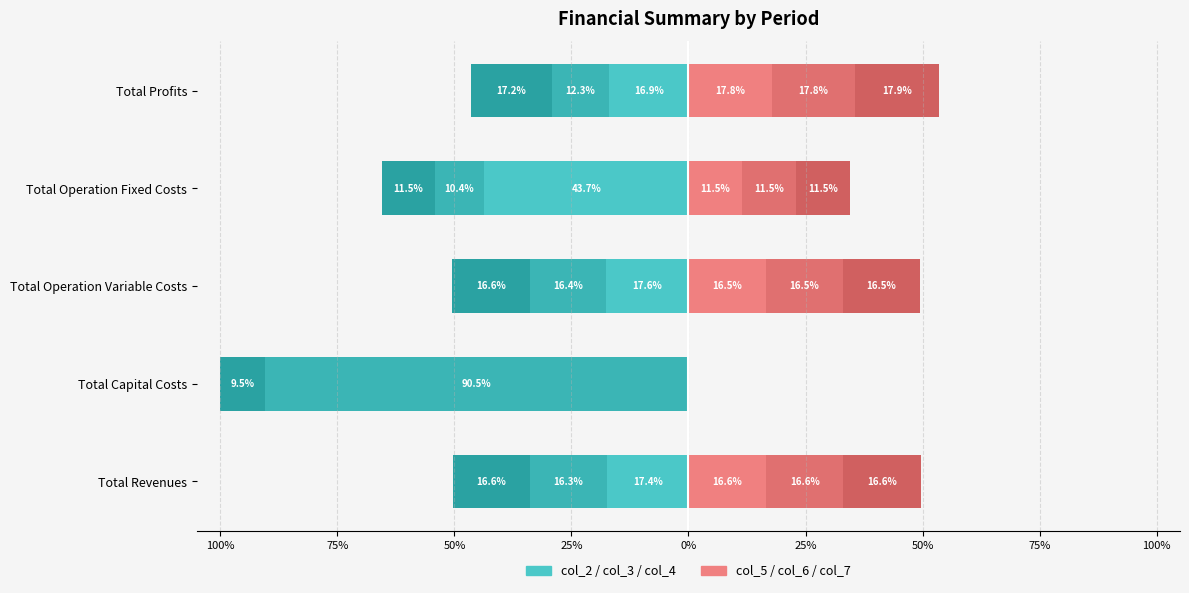

True or false: col_5 has a value of 7.9 at Total Capital Costs.

False